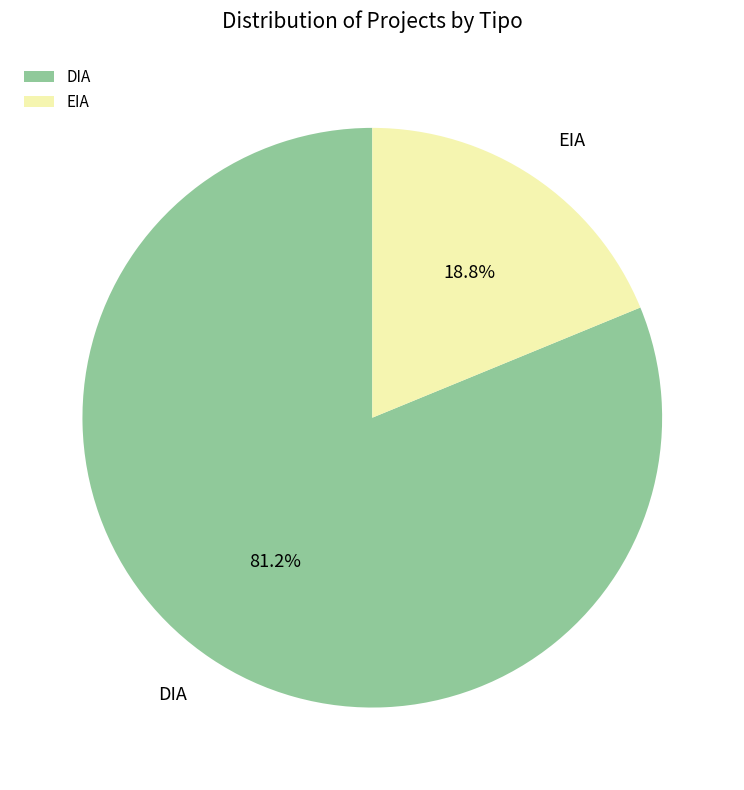

Rank the categories by value from lowest to highest.

EIA, DIA